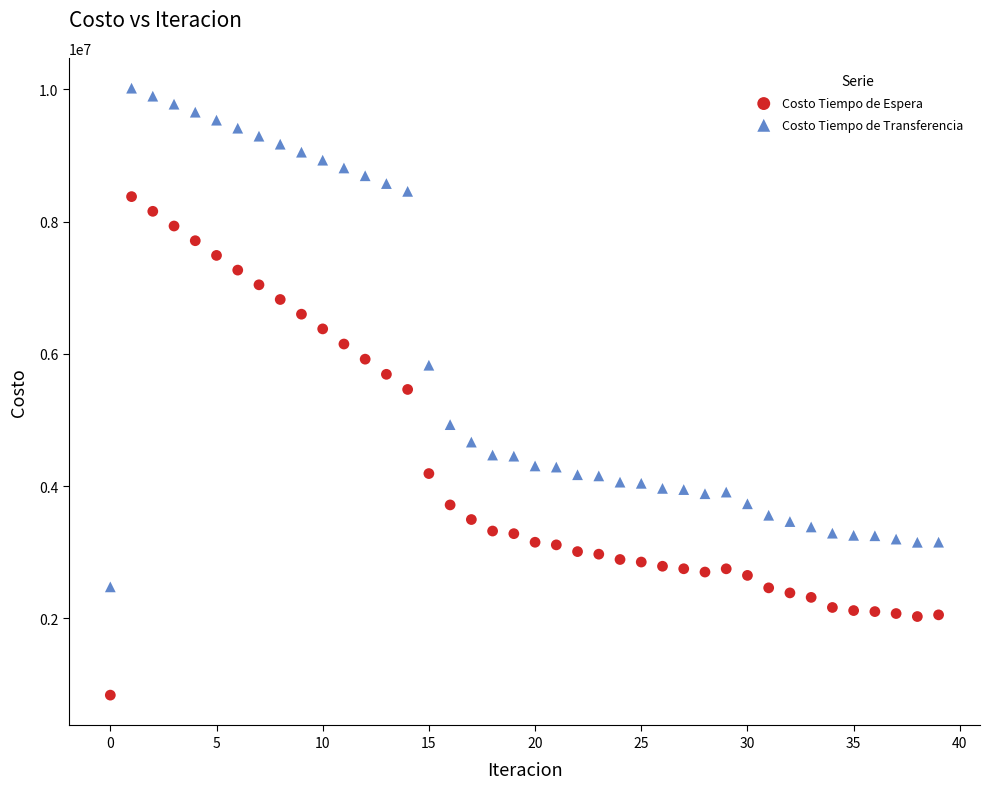

Across all data points, what is the range of Y values (max minus min)?

9181676.9